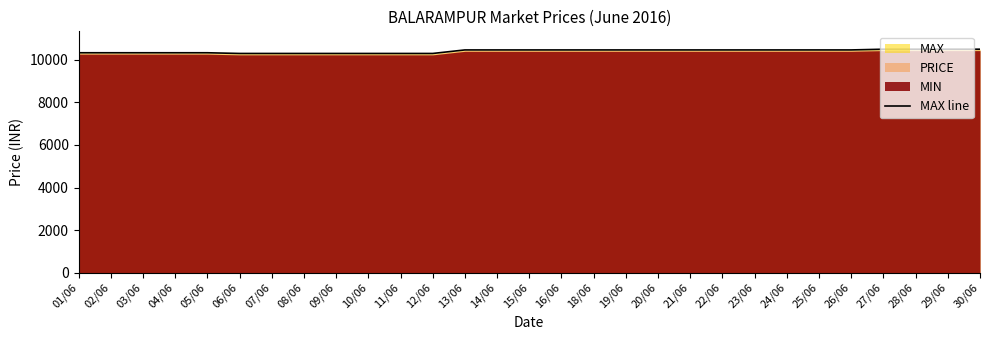

How many data points does each series have?

29